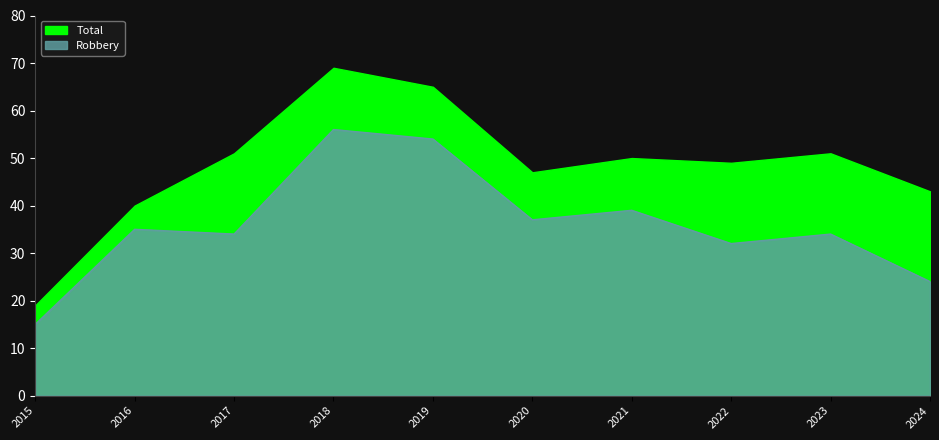

At how many categories does at least one series exceed 32?

9